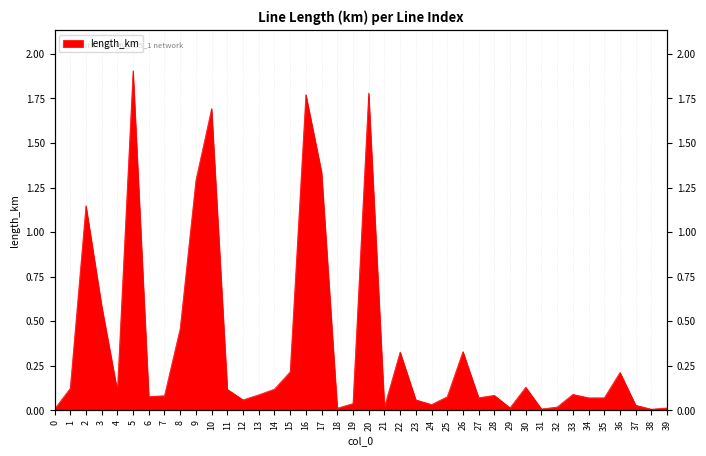

How many lines are shown in the chart?

1